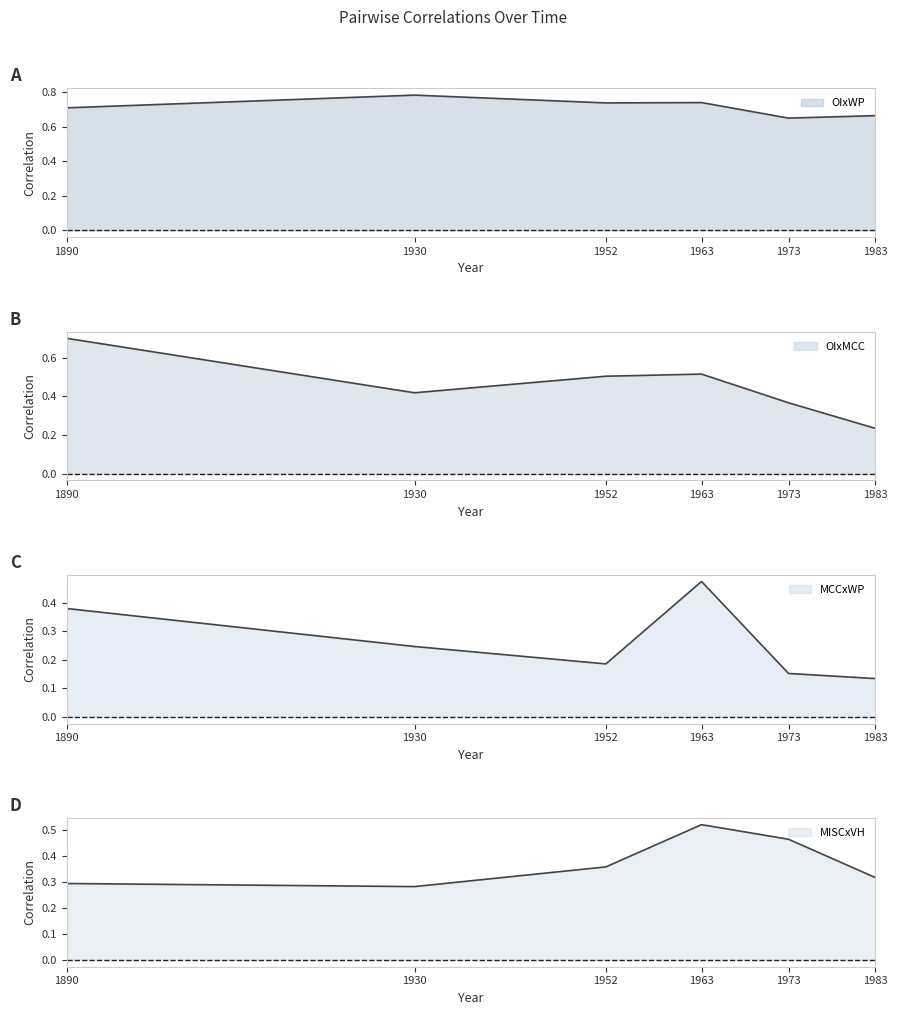

What is the minimum value for MCCxWP?

0.1